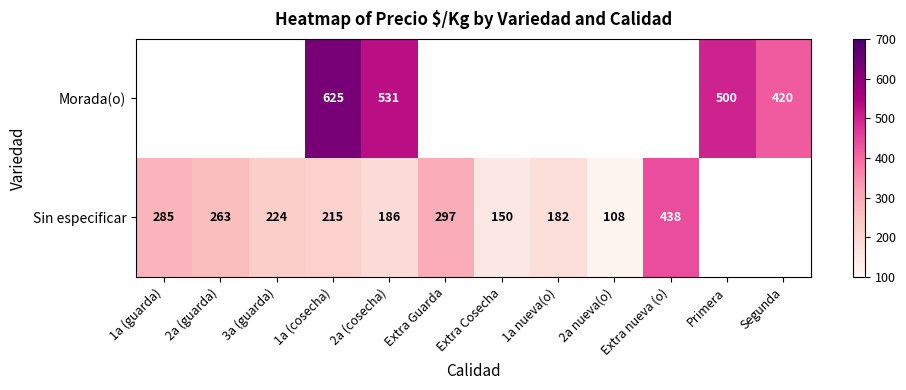

Which category has the highest value across all series?

1a (cosecha)